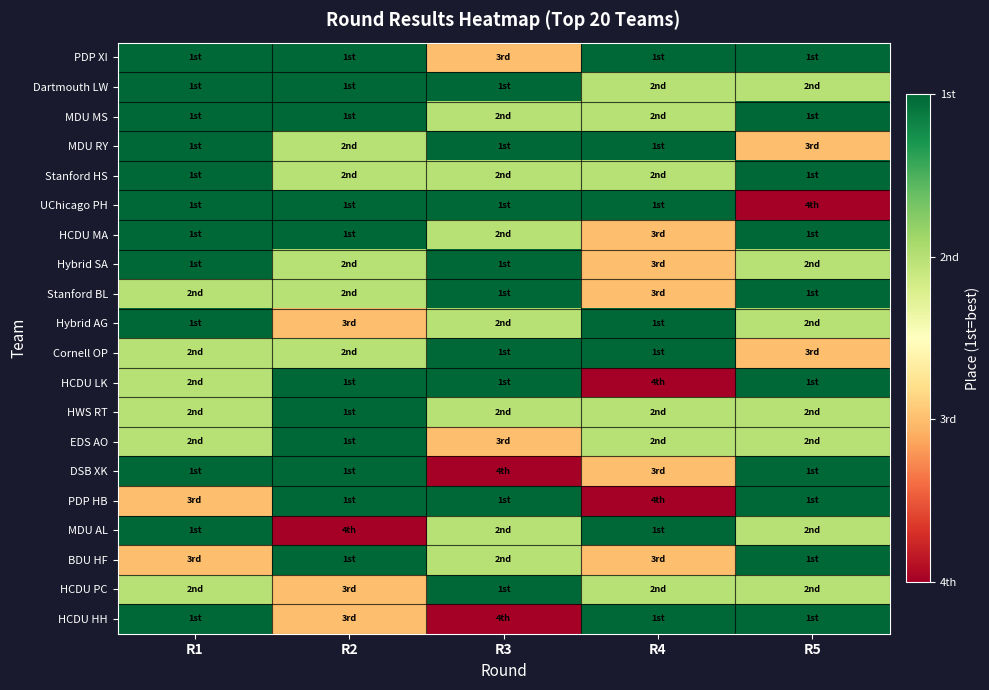

Which has a higher value, R2 or R1?

R2